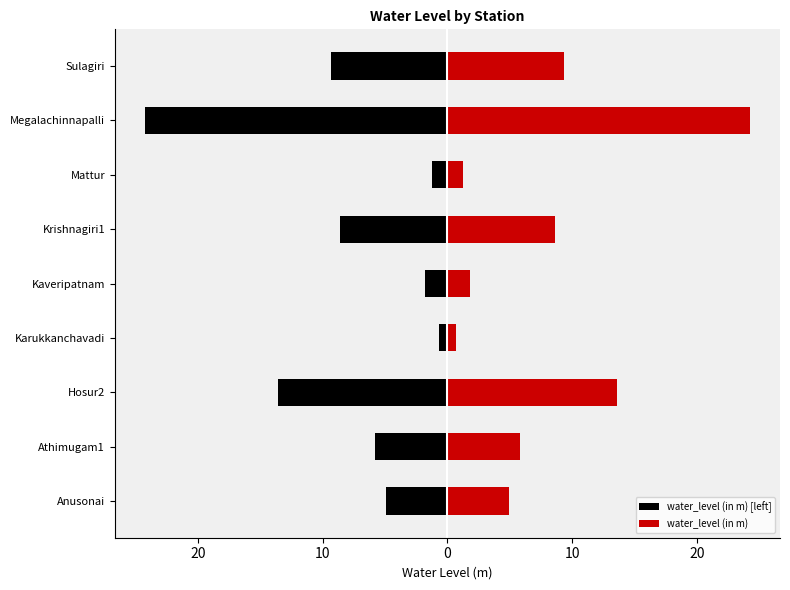

What is the value of the water_level (in m) [left] bar at the 8th from the left?

-24.2